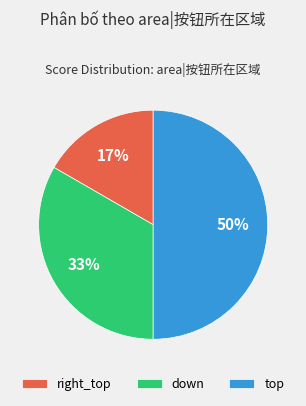

How many slices are in this pie chart?

3